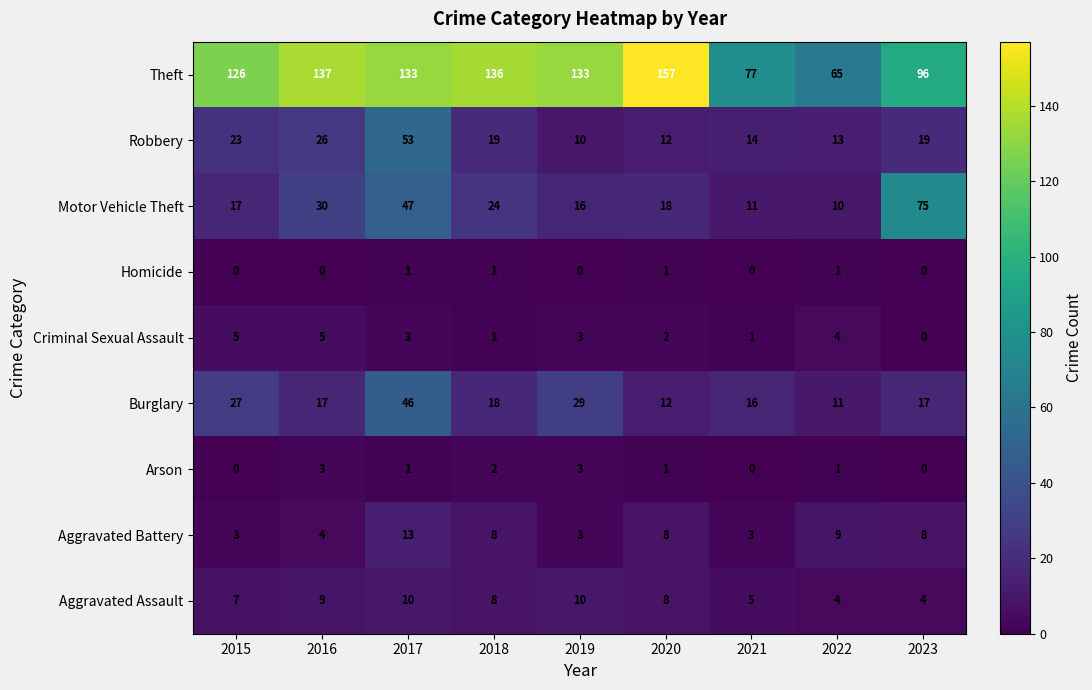

At which label does Robbery reach its minimum?

2019